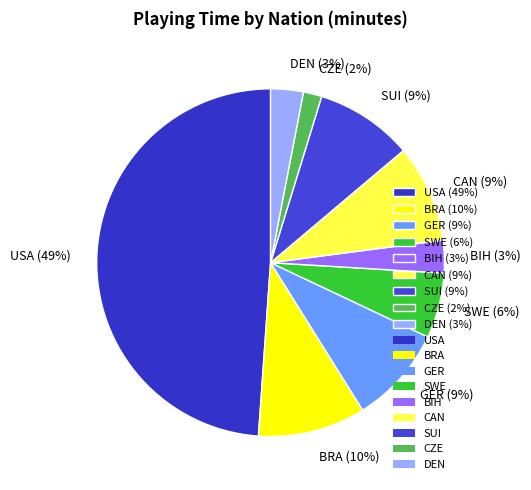

Is there a majority slice in this chart?

No